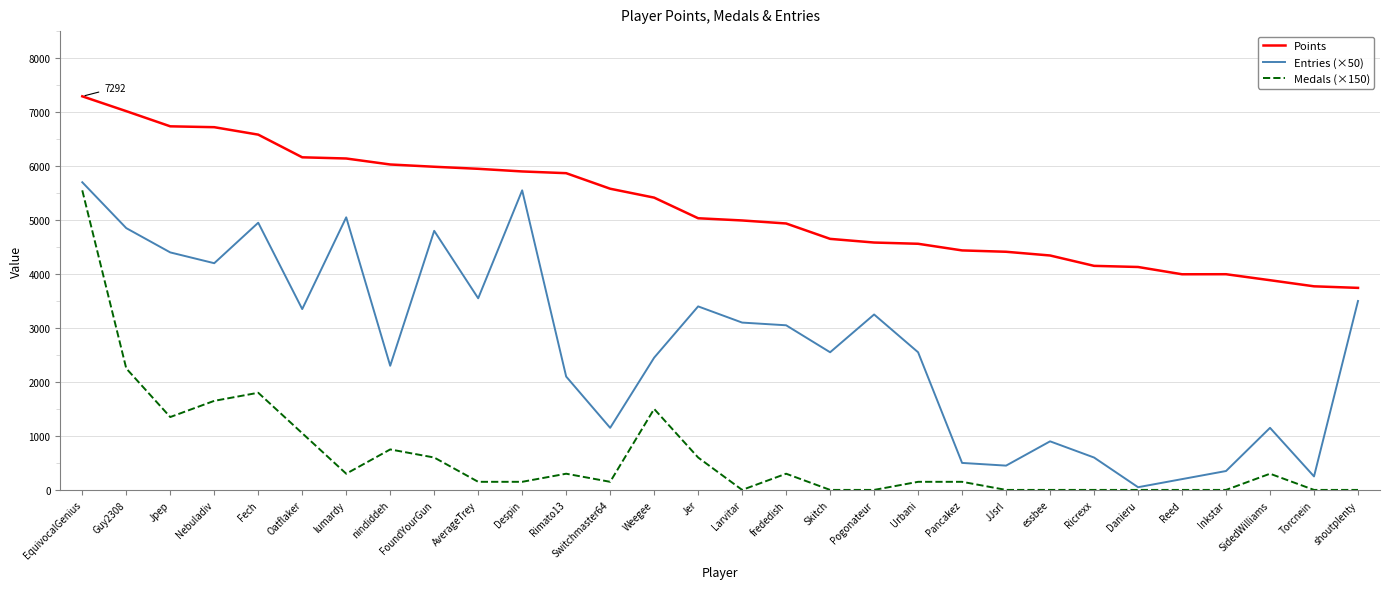

Which series has the widest spread of values?

Entries (×50)